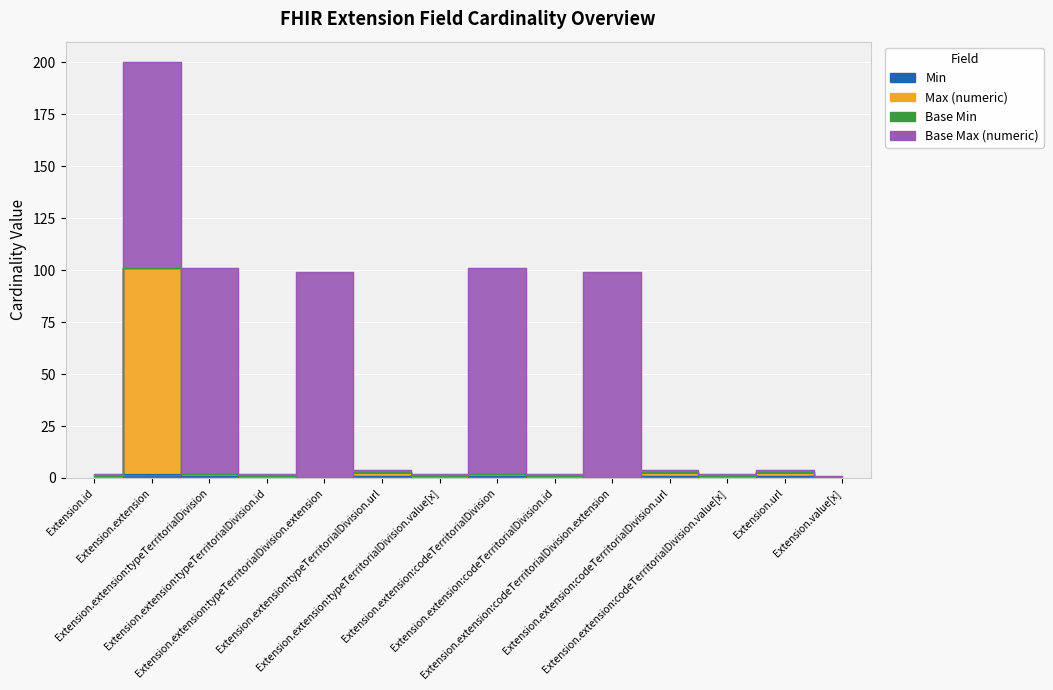

True or false: Max (numeric) has more than 1 interior local peaks.

True